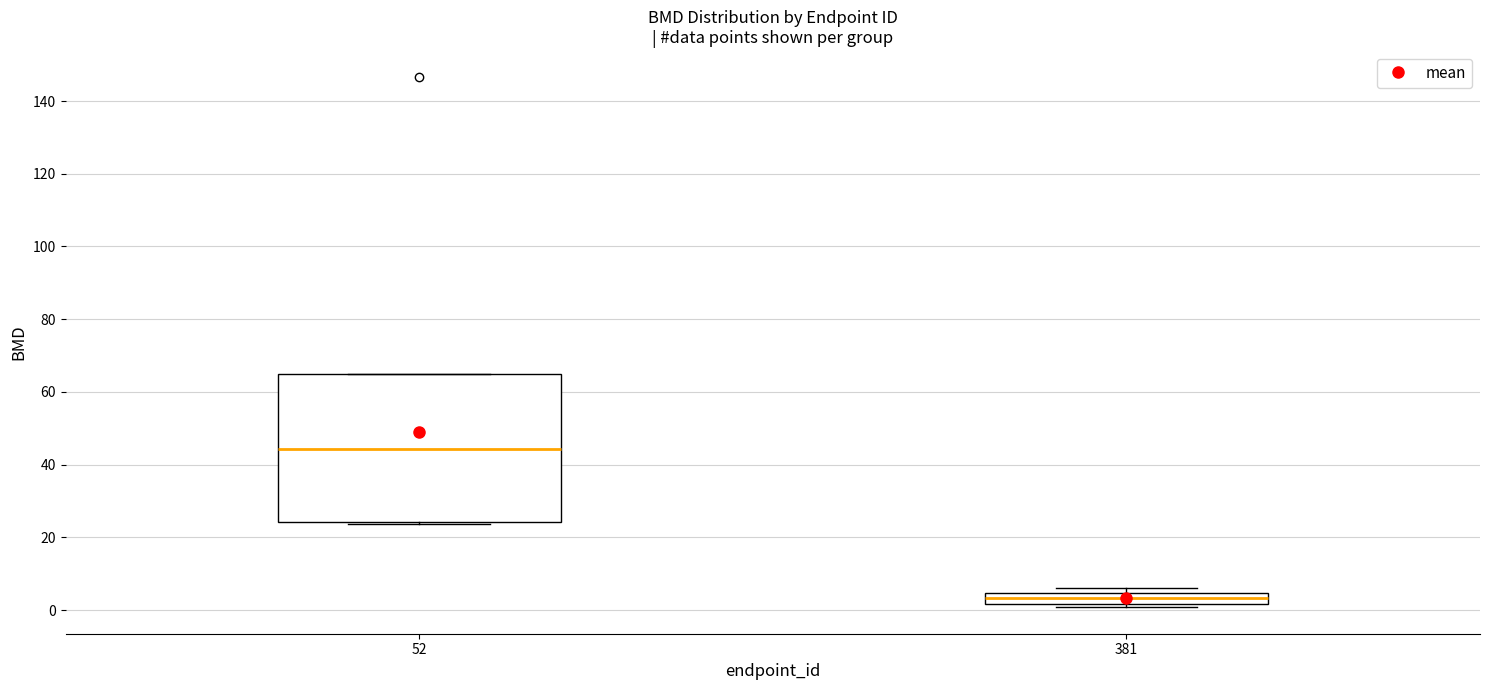

Which box has the lowest median line?

381